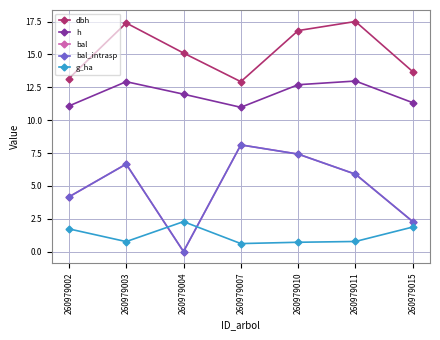

Does the chart have visible grid lines?

Yes